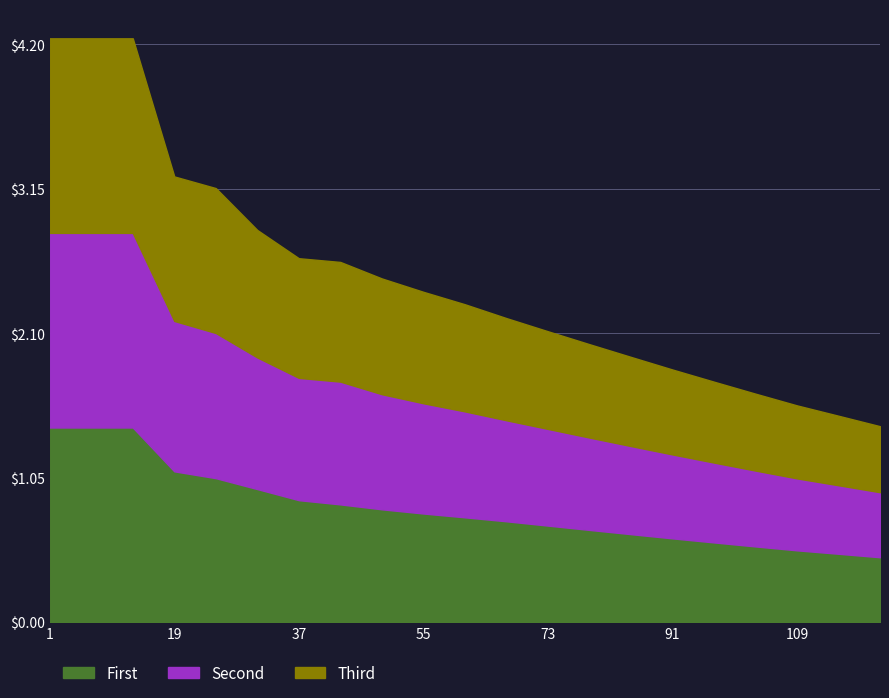

Is the value of Second at 67 greater than the value of Third at 109?

Yes